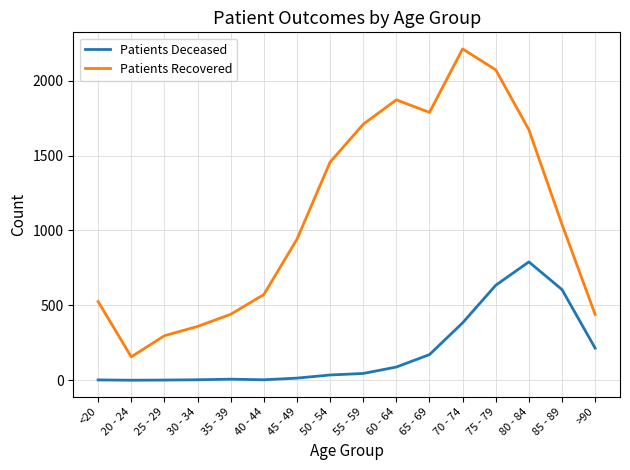

The value of Patients Deceased at 75 - 79 is 320. True or false?

False